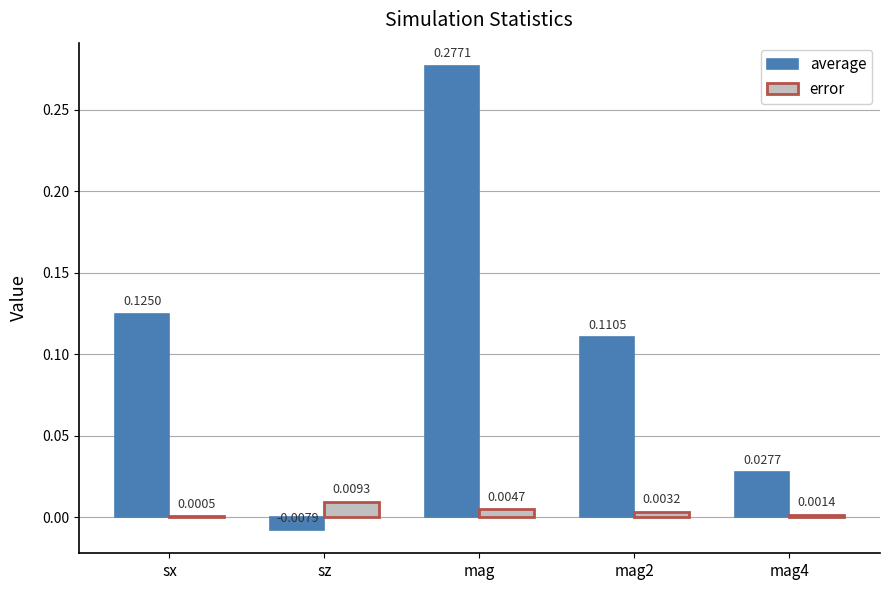

Which series changed the most between sx and mag2?

average